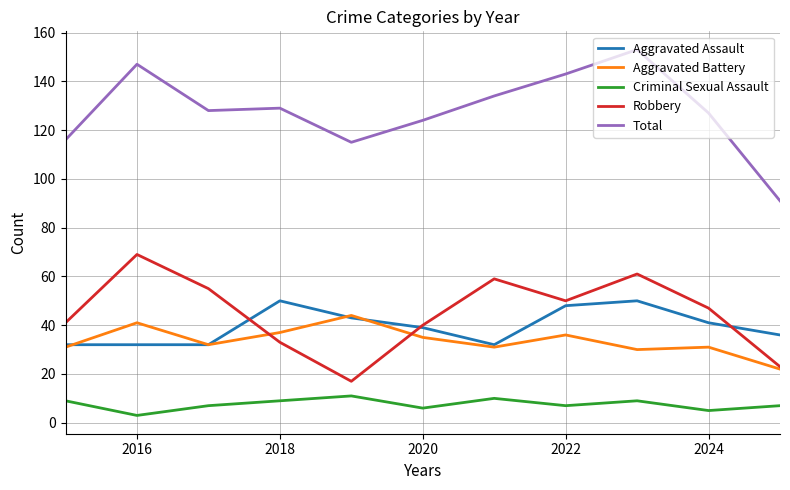

What is the maximum value for Aggravated Battery?

44